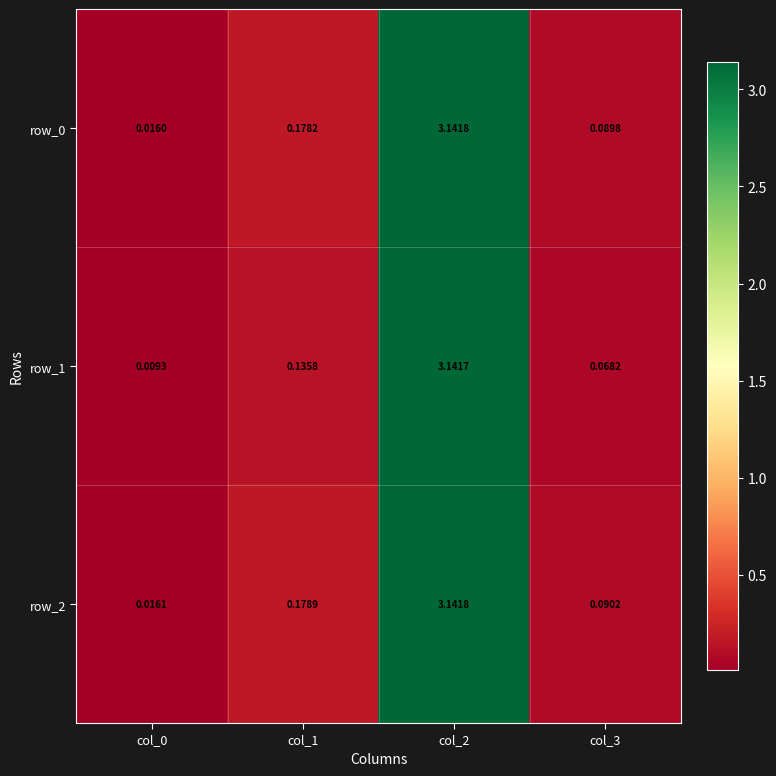

Which series has the largest total across all categories?

row_2